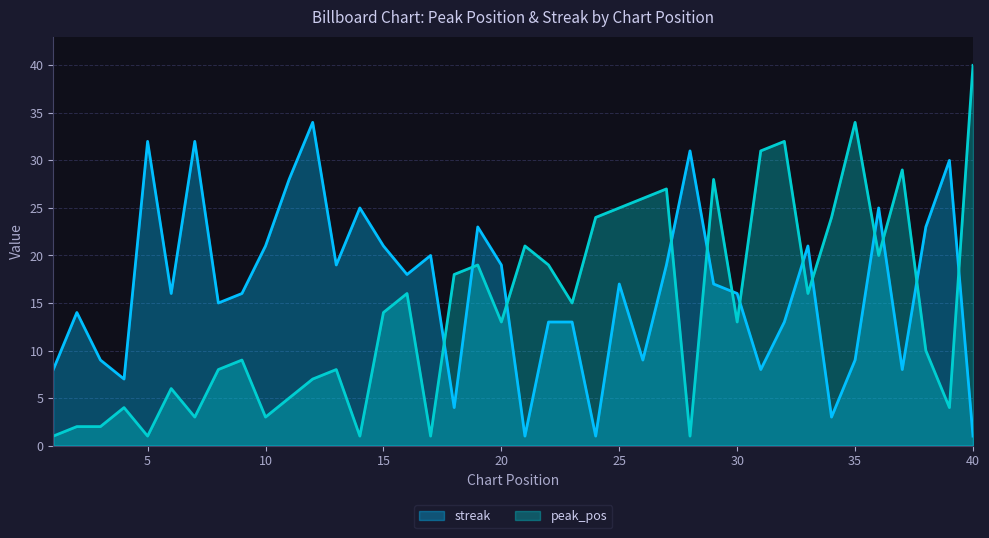

What is the value of the streak point at the 19th from the left?

23